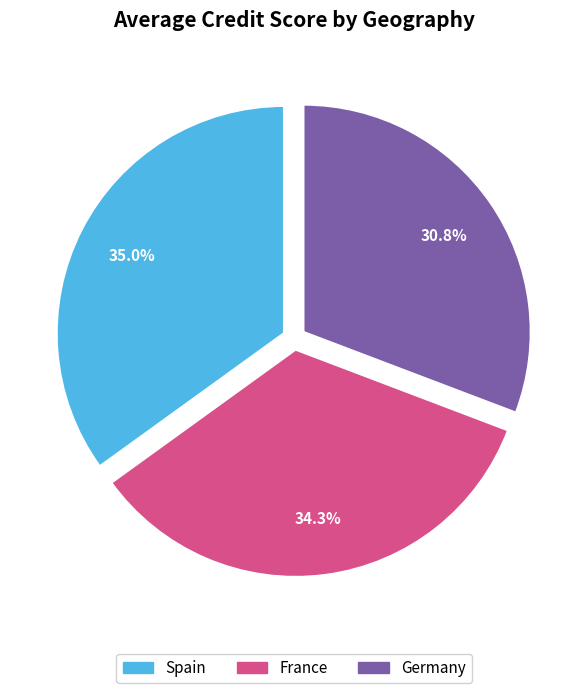

Which has a higher value, Spain or Germany?

Spain